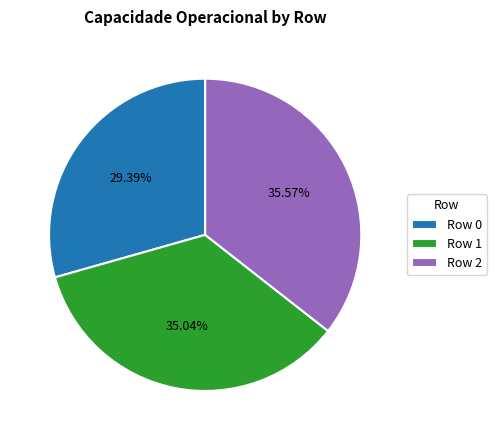

Is it true that Row 0 is 29% of the pie?

True